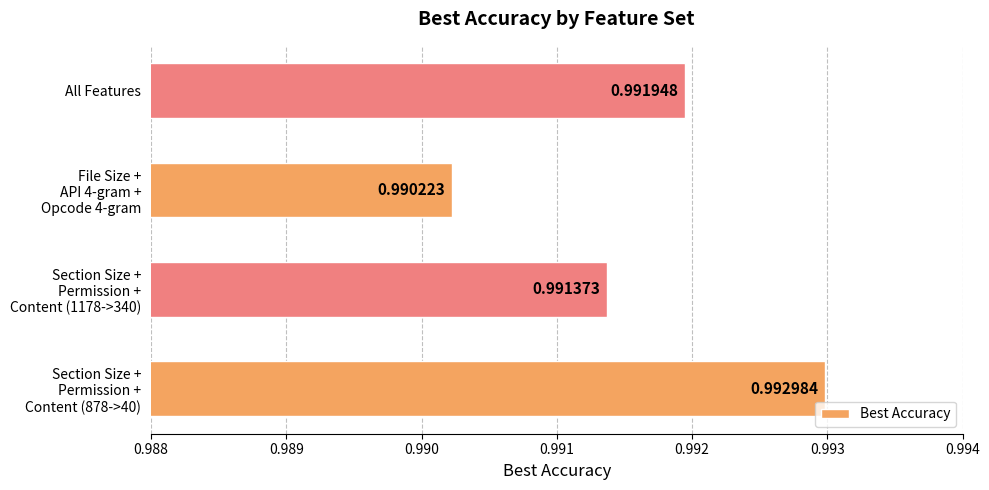

Count the number of data series in this chart.

1